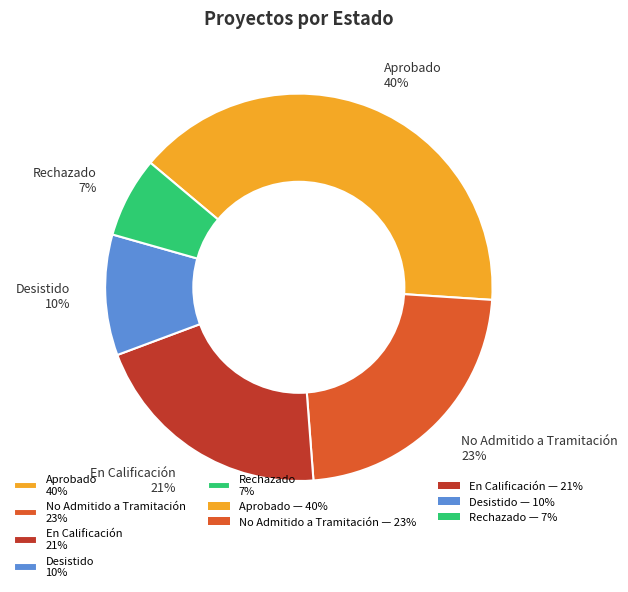

What is the smallest slice in the pie chart?

Rechazado